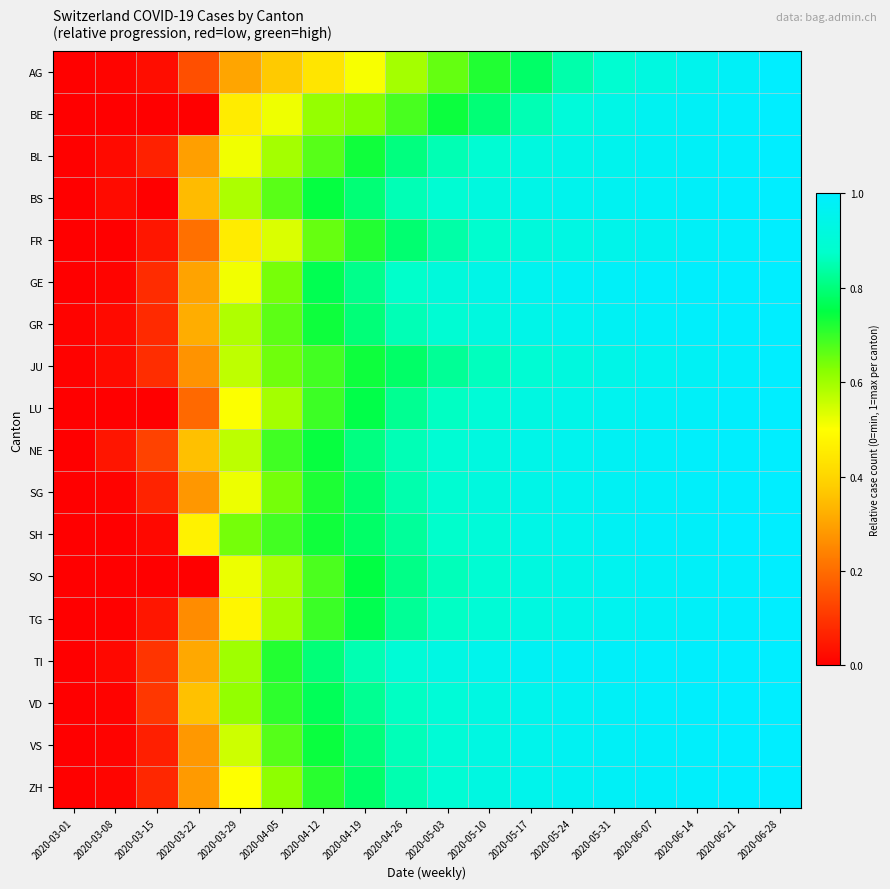

What is the total value across all series at 2020-03-29?

9.5